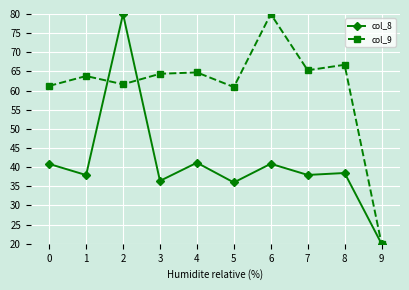

Which series changed the most between 4 and 9?

col_9